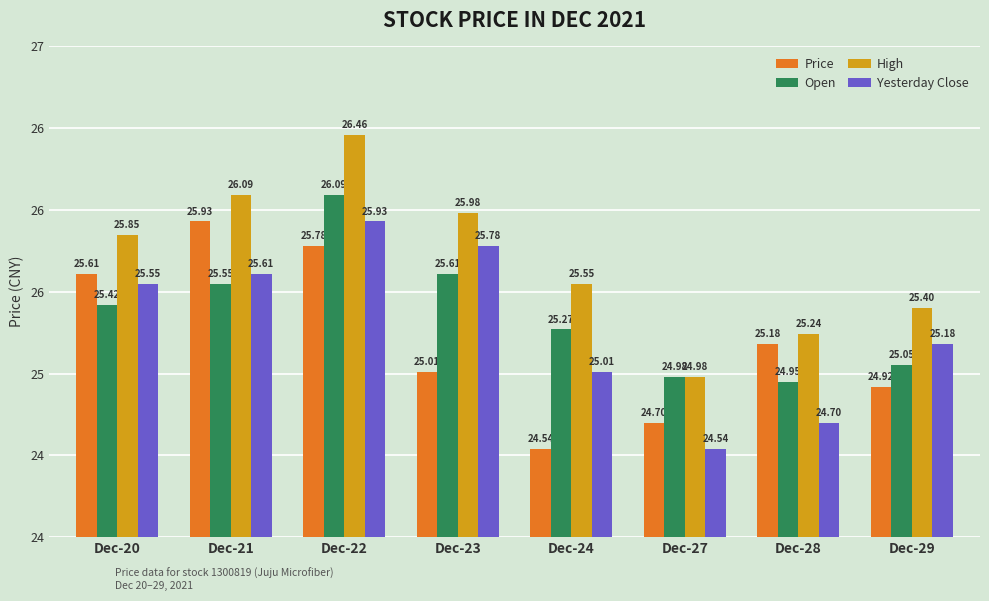

Are the bars horizontal?

No